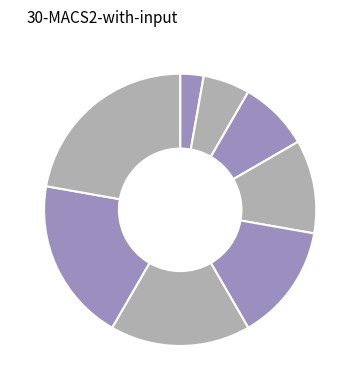

How many segments does this pie chart have?

8